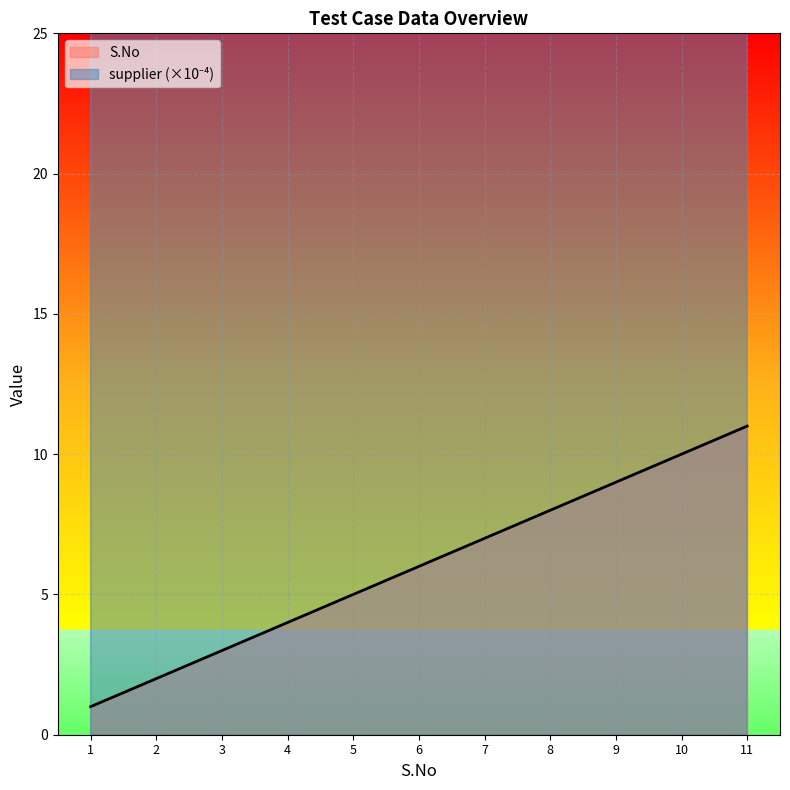

What is the maximum value for S.No?

11